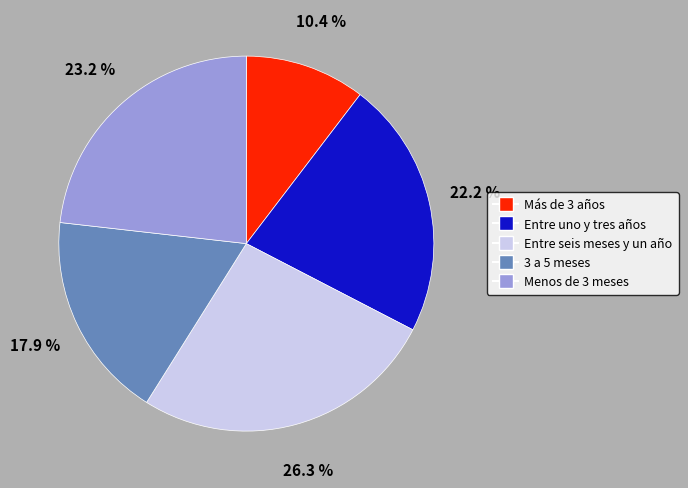

Is Menos de 3 meses the majority of the pie?

No